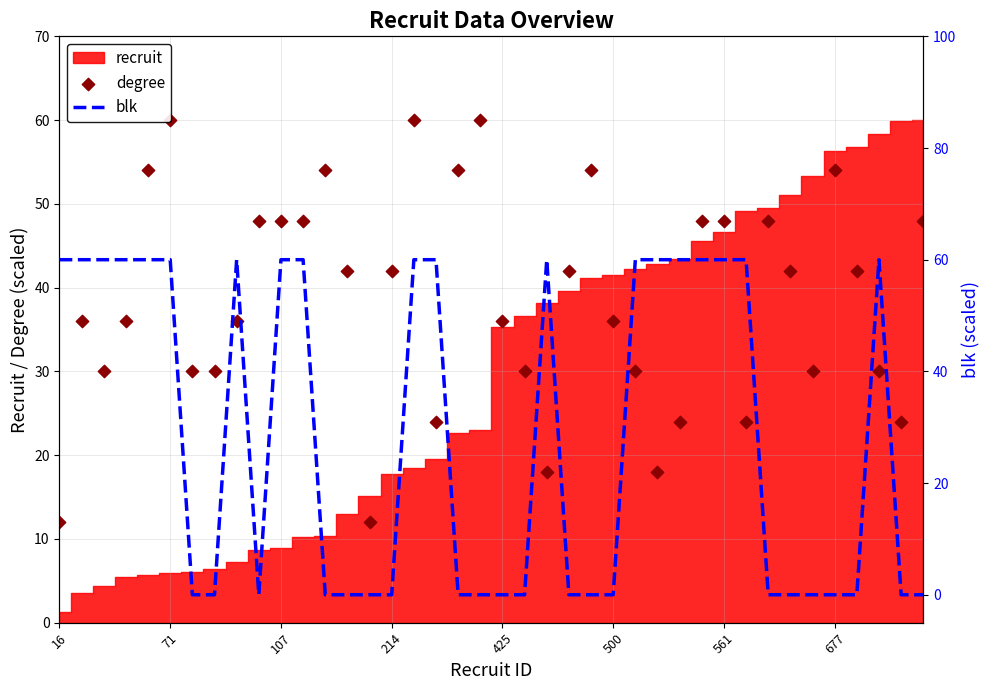

At how many categories does at least one series exceed 59?

20